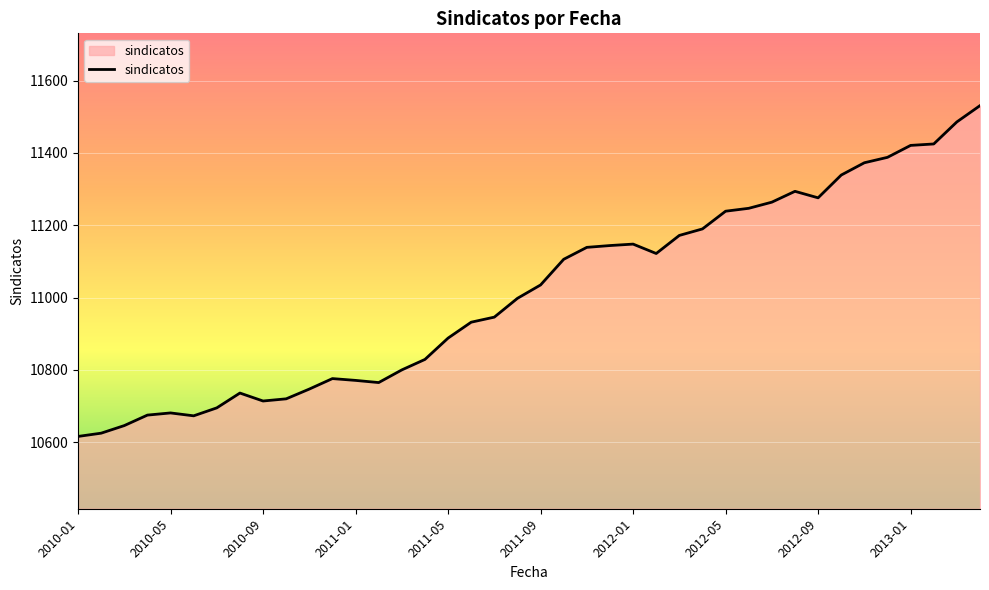

What is the minimum value shown in the chart?

10616